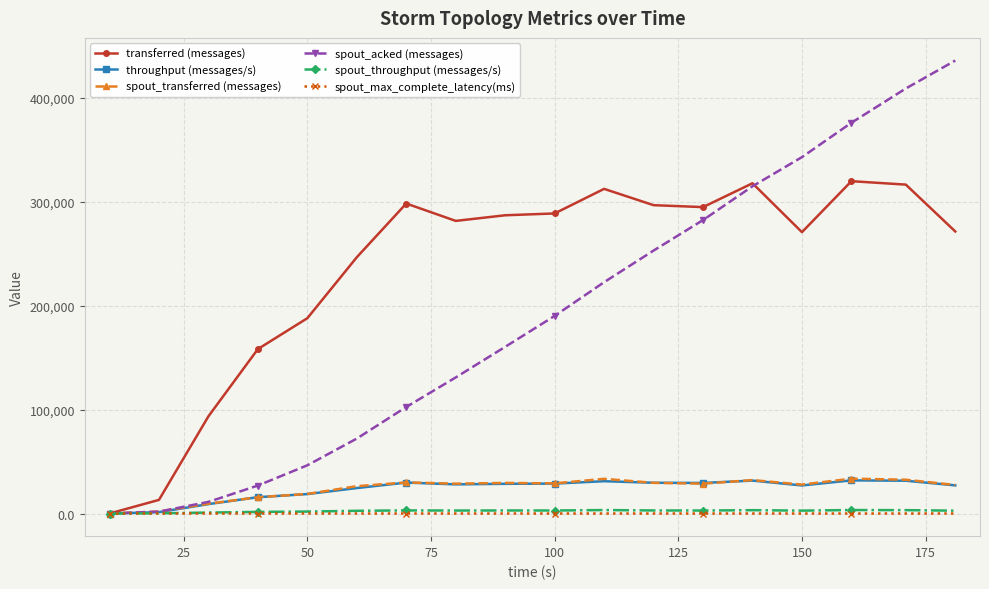

What is the difference between the maximum and minimum values in the transferred (messages) series?

319700.0